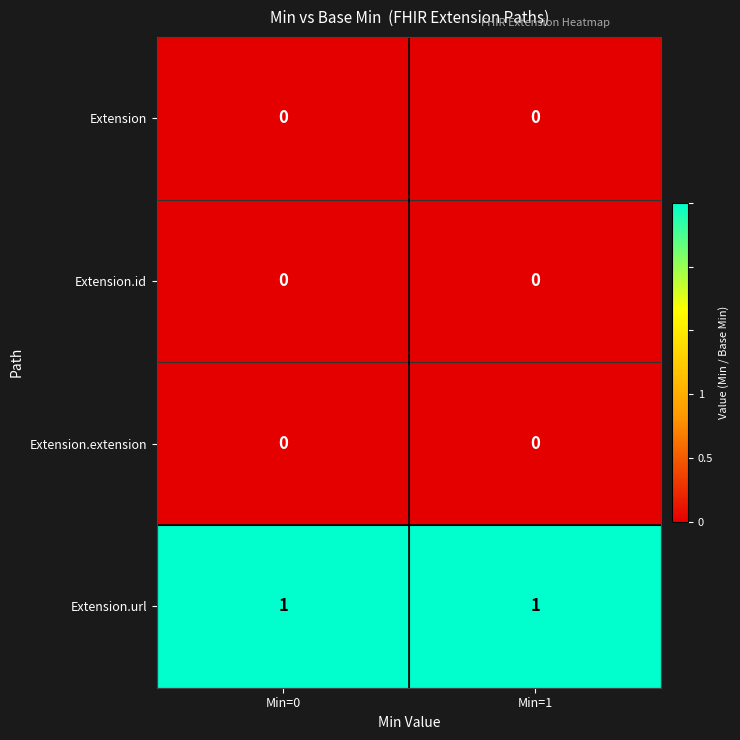

What is the greatest value displayed?

1